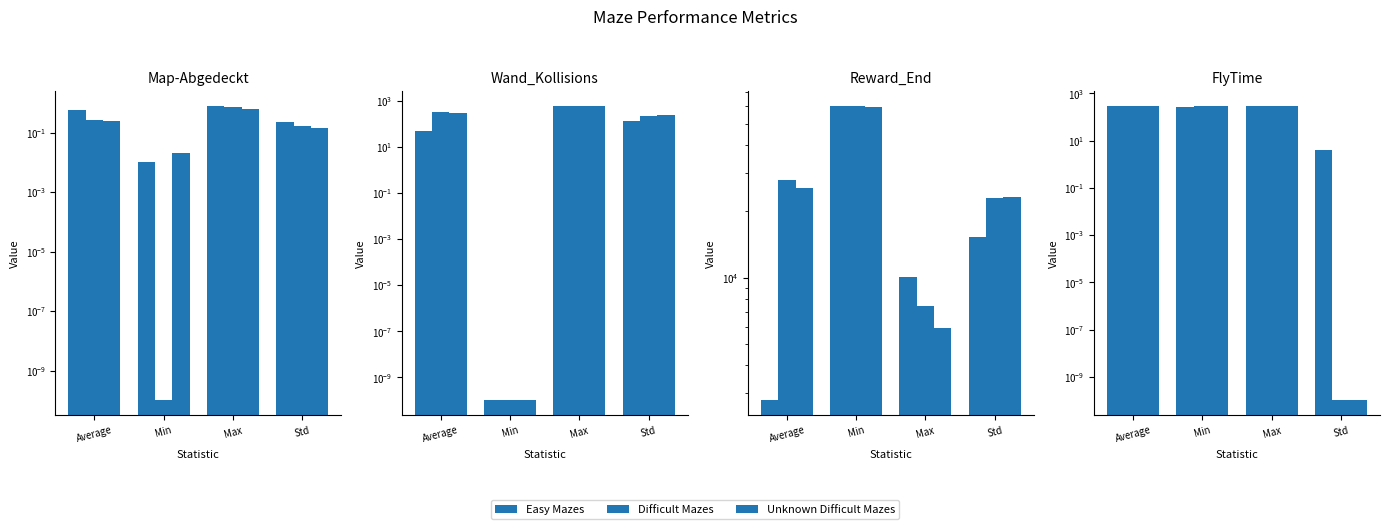

What is the difference between the second highest and minimum values in the Easy Mazes series?

295.7